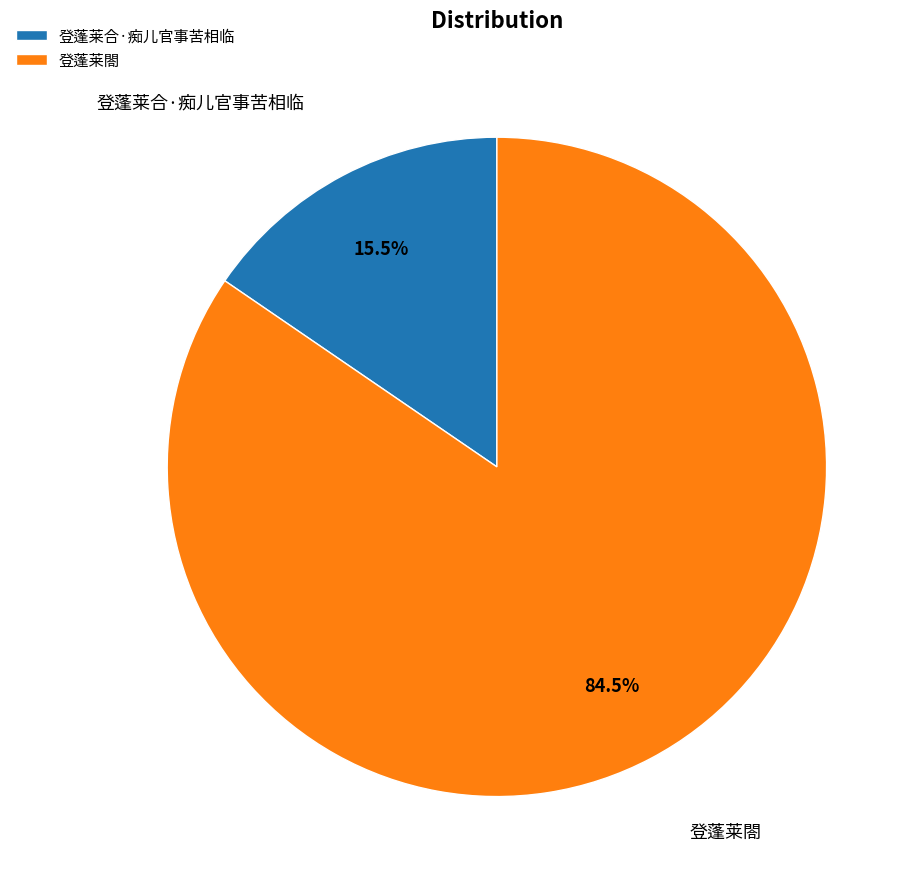

Rank the categories by value from highest to lowest.

登蓬莱閤, 登蓬莱合·痴儿官事苦相临